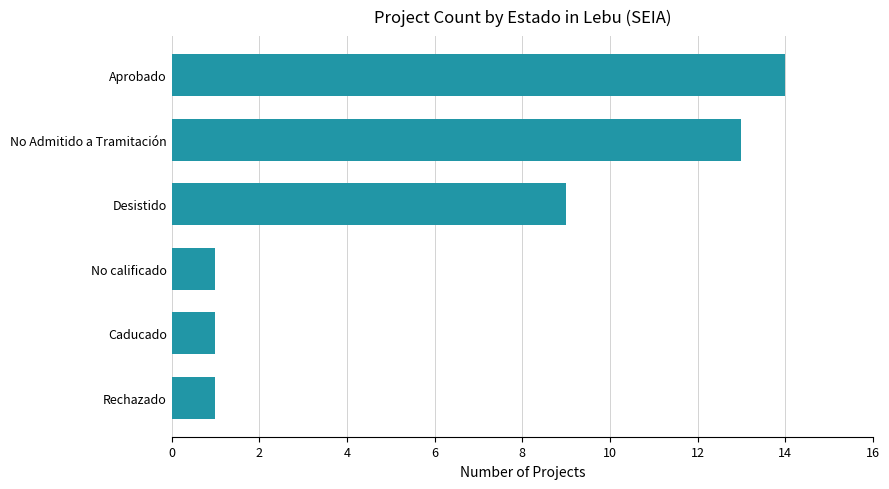

Between Desistido and No Admitido a Tramitación, which is larger?

No Admitido a Tramitación